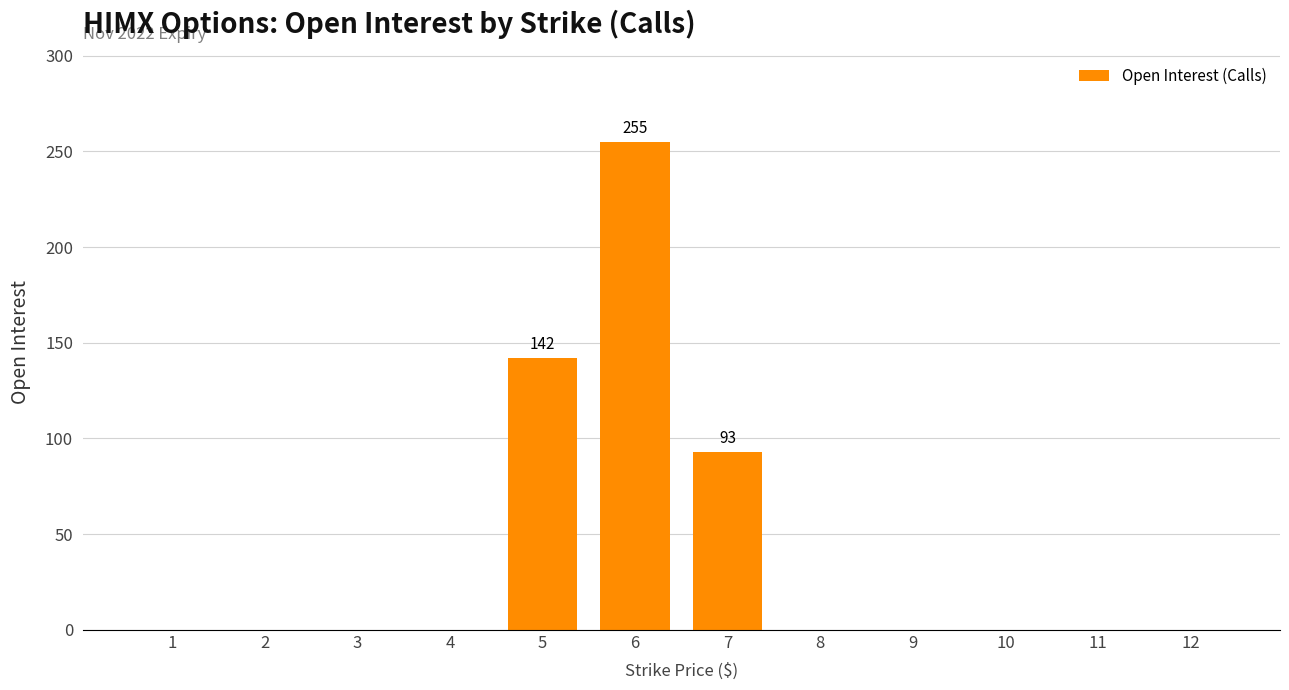

The chart shows a value of -97 at 2. True or false?

False